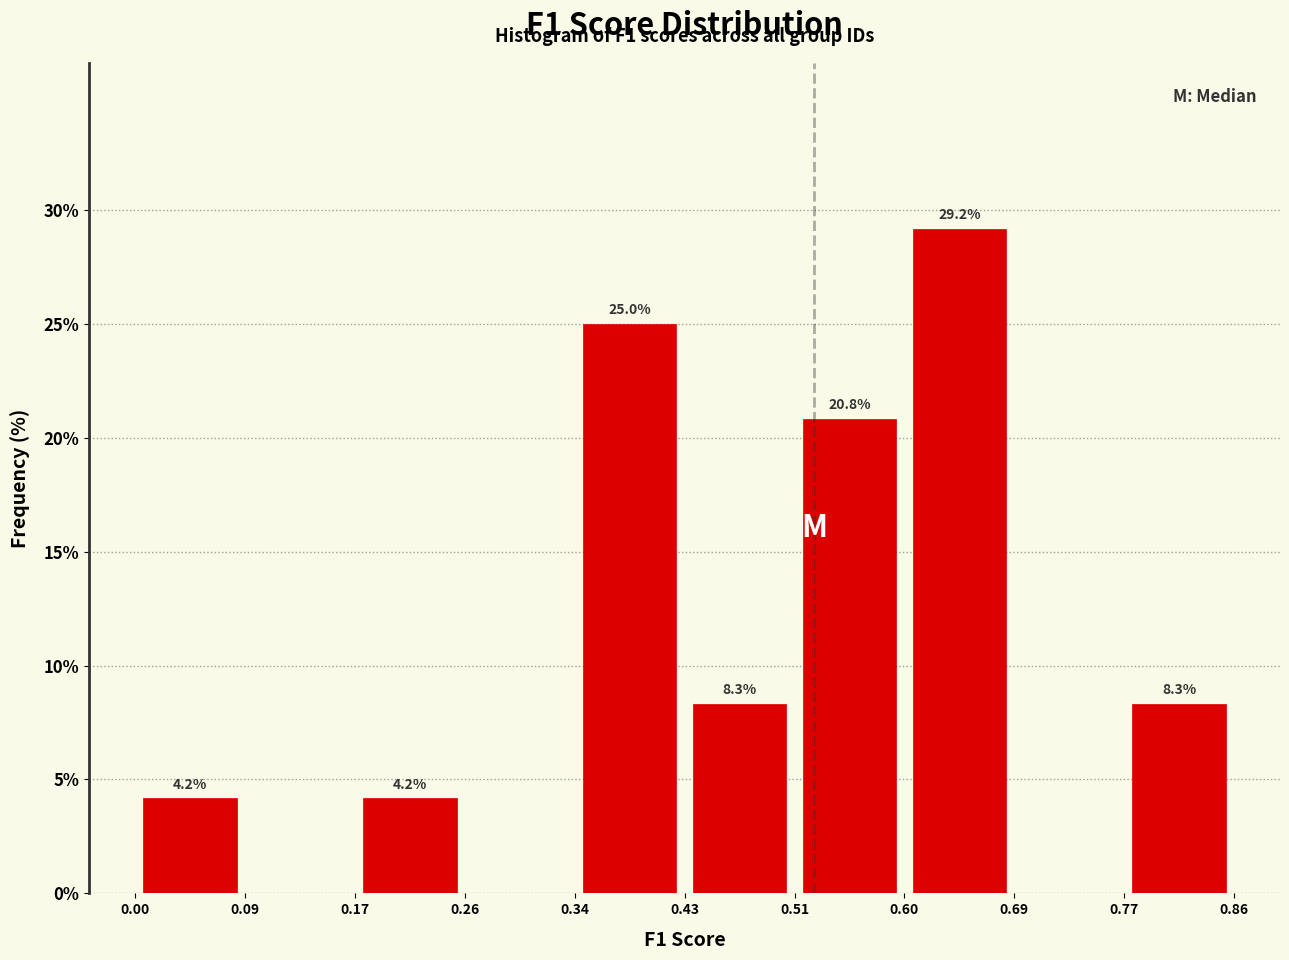

Which range on the x-axis has the tallest bar?

0.60 to 0.69